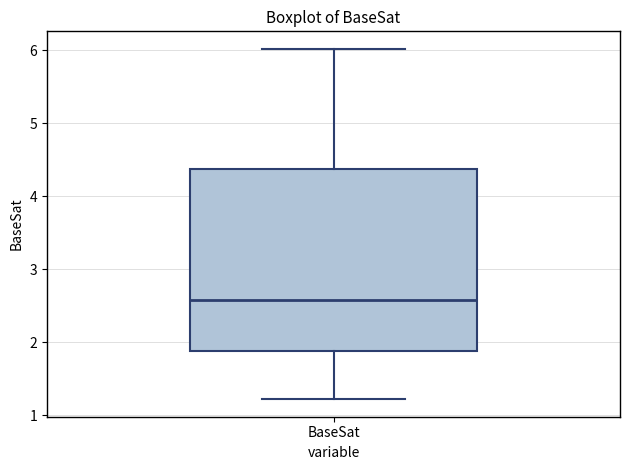

Read this box plot against the y-axis: the position of the median line, the range covered by the box, and the ends of both whiskers. The values are not printed on the chart, so give them approximately, as read against the axis.

median 2.6, box 1.9 to 4.4, whiskers 1.2 to 6.0